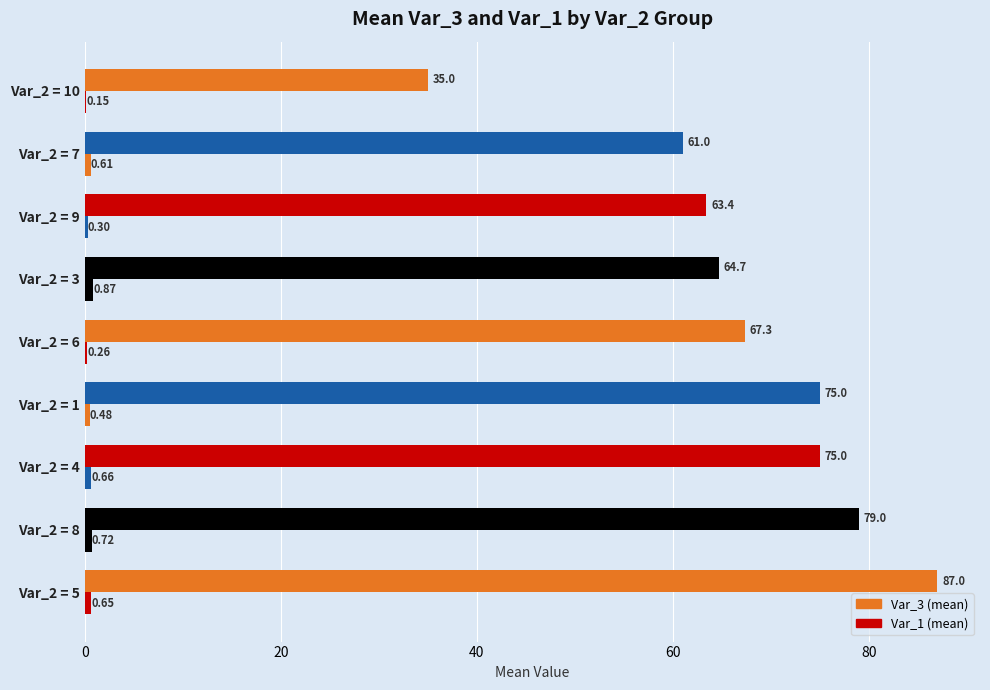

Reading left to right, what are all the values shown in this chart?

Var_3 (mean): 87.0	79.0	75.0	75.0	67.3	64.7	63.4	61.0	35.0
Var_1 (mean): 0.7	0.7	0.7	0.5	0.3	0.9	0.3	0.6	0.2